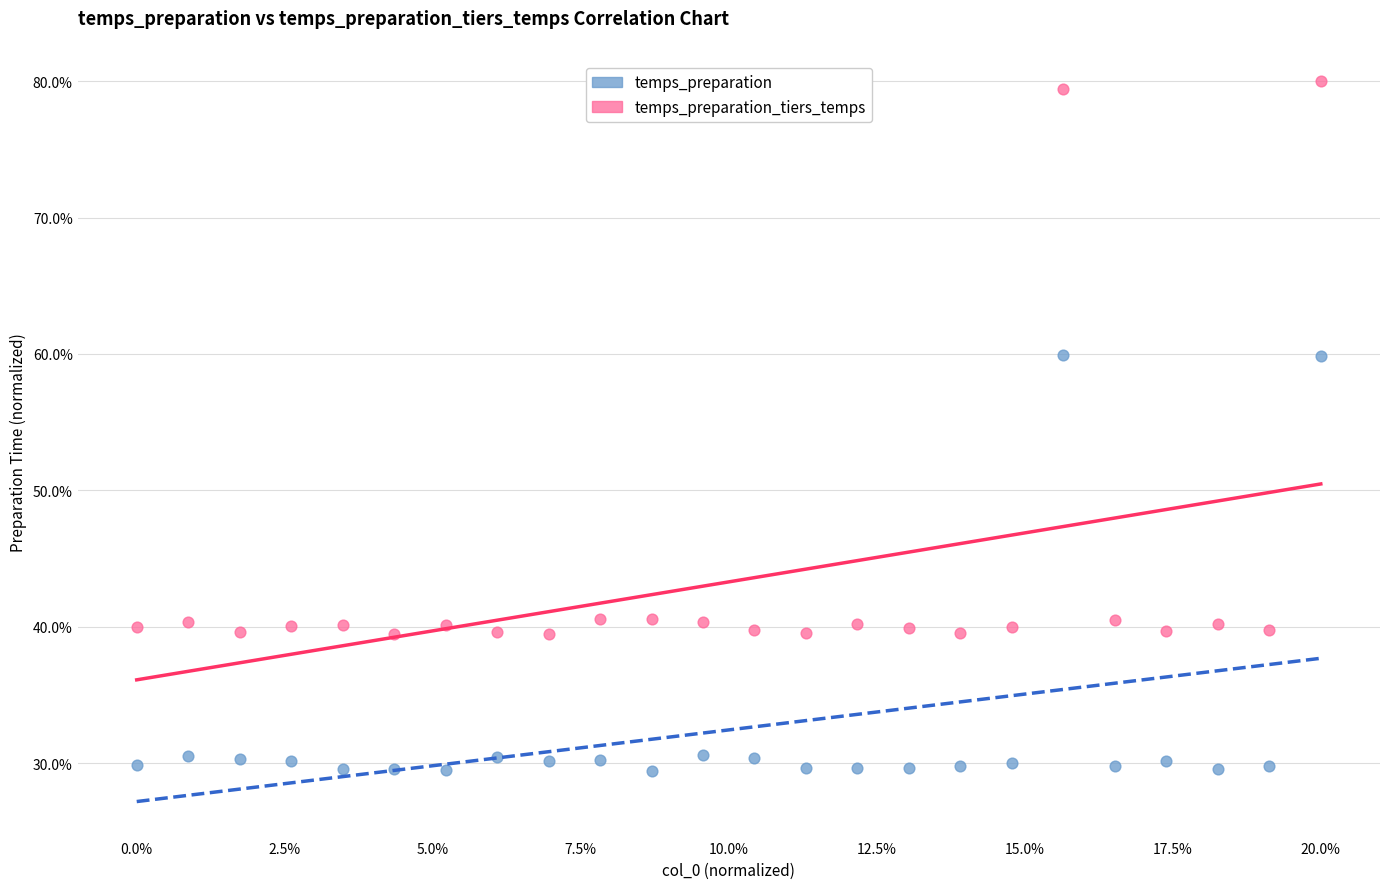

Which series contains the lowest Y value?

temps_preparation